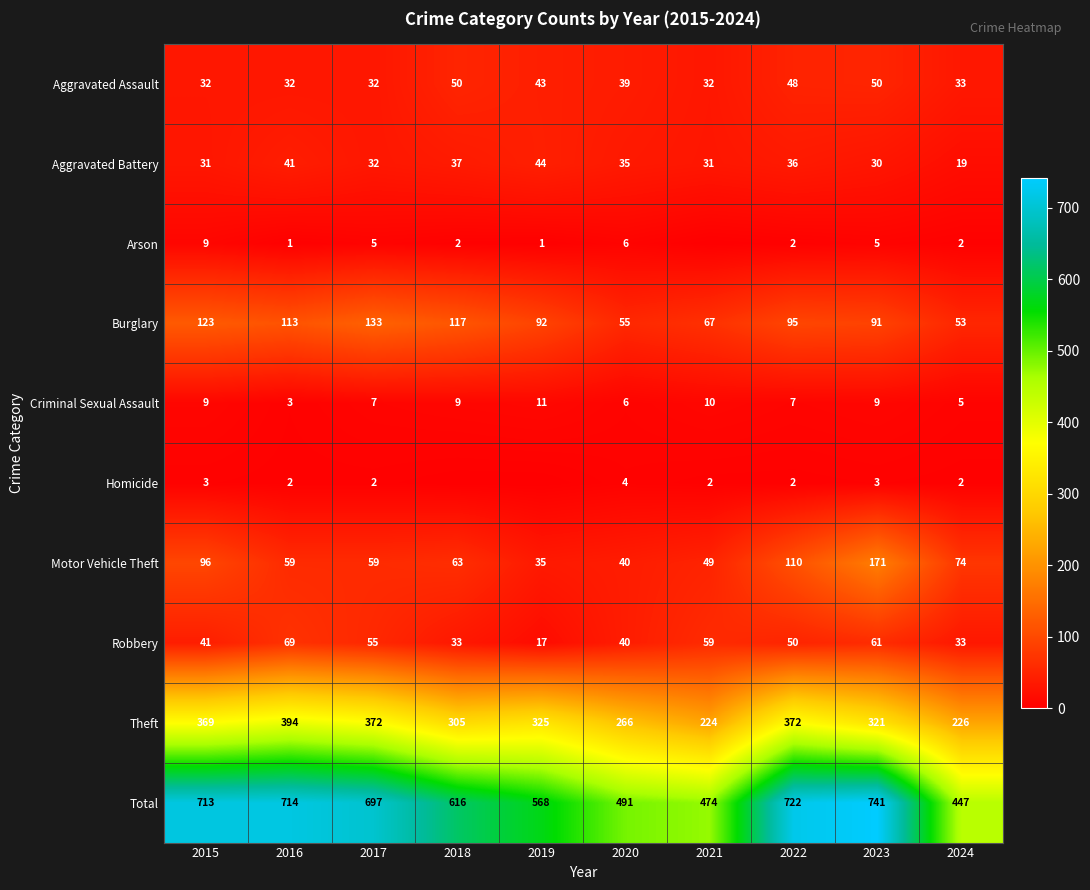

How many data points in Theft are less than 325?

5